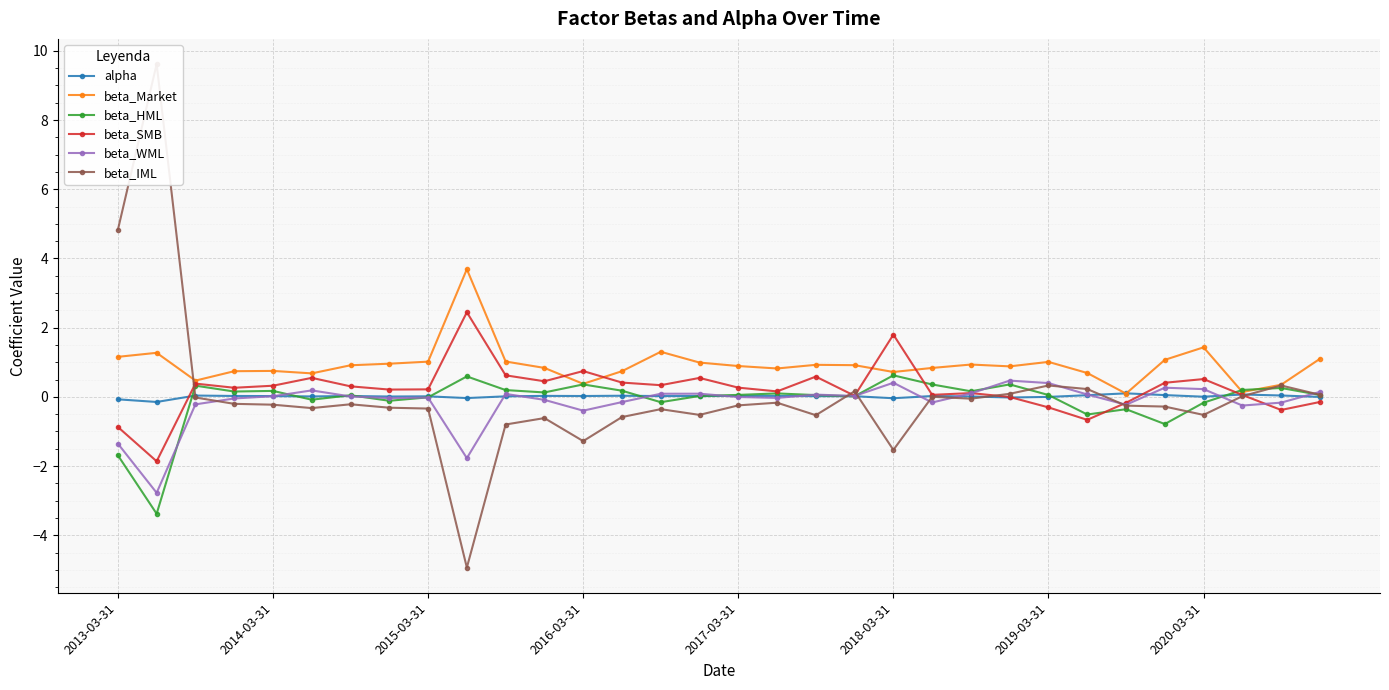

Which series has the largest total across all categories?

beta_Market